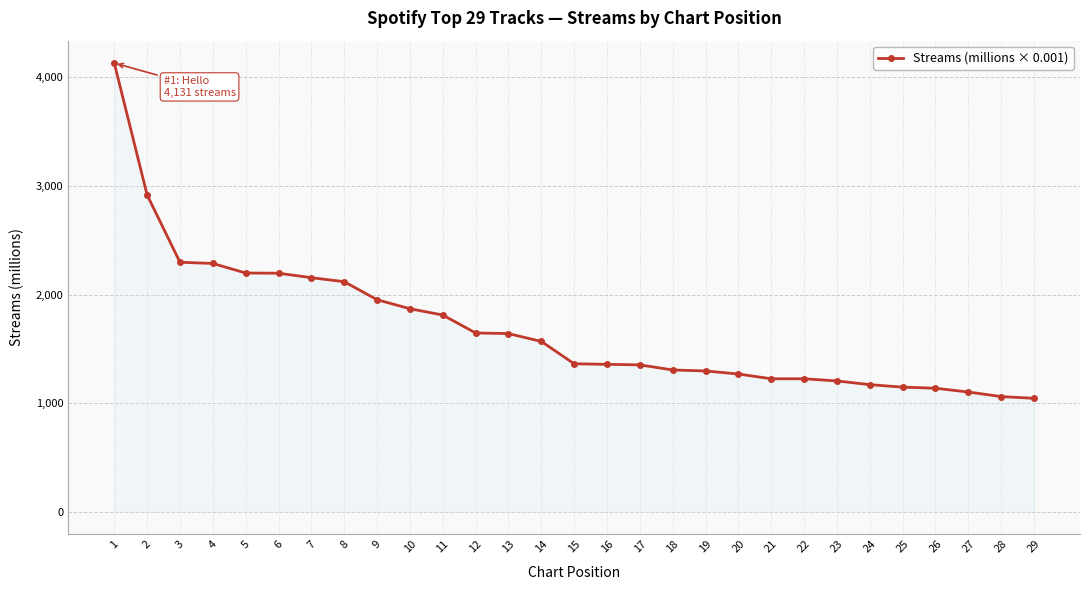

What is the value of the 22nd point from the left?

1224